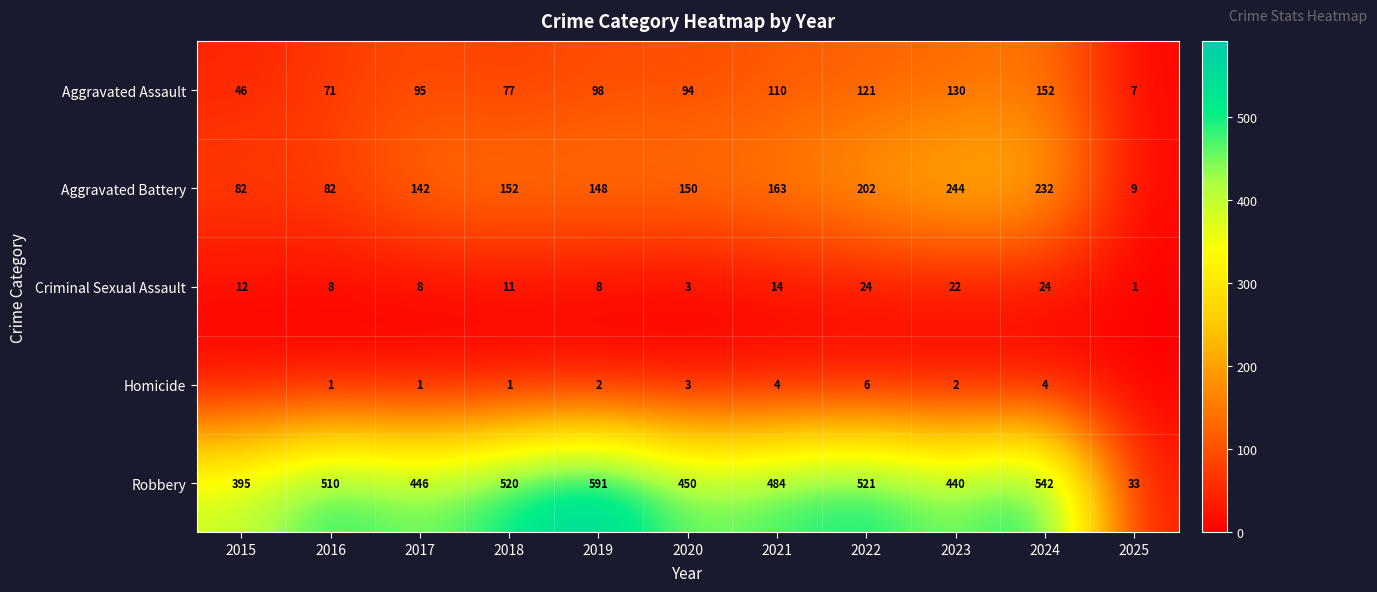

What is the highest value of the Aggravated Assault series?

152